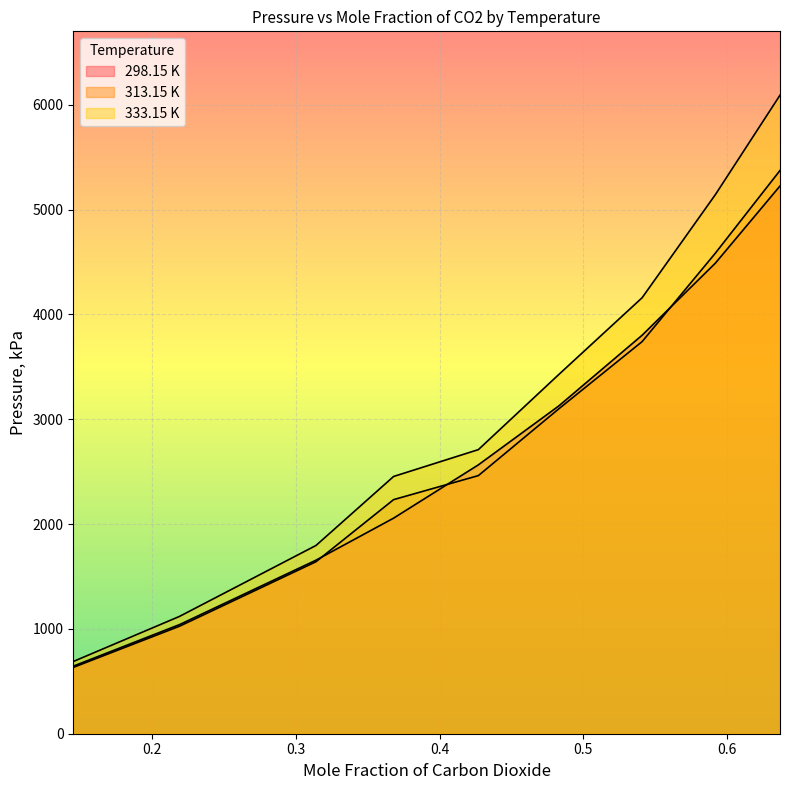

True or false: 298.15 K has a value of 3358.6 at 0.637.

False